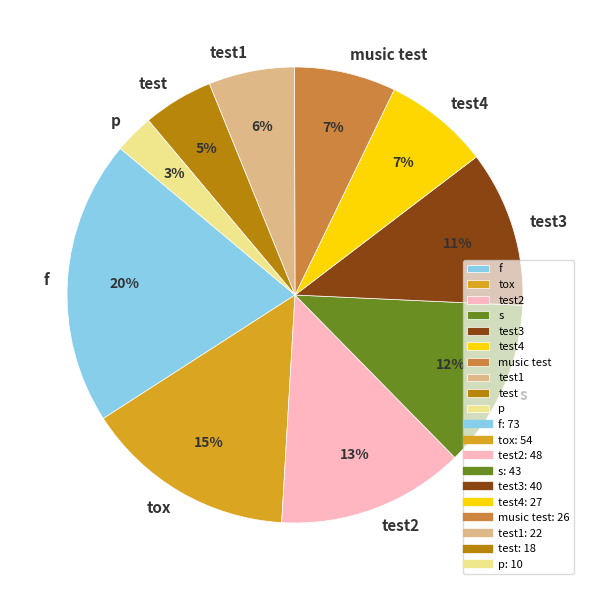

To the nearest percent, what is the average slice percentage?

10%